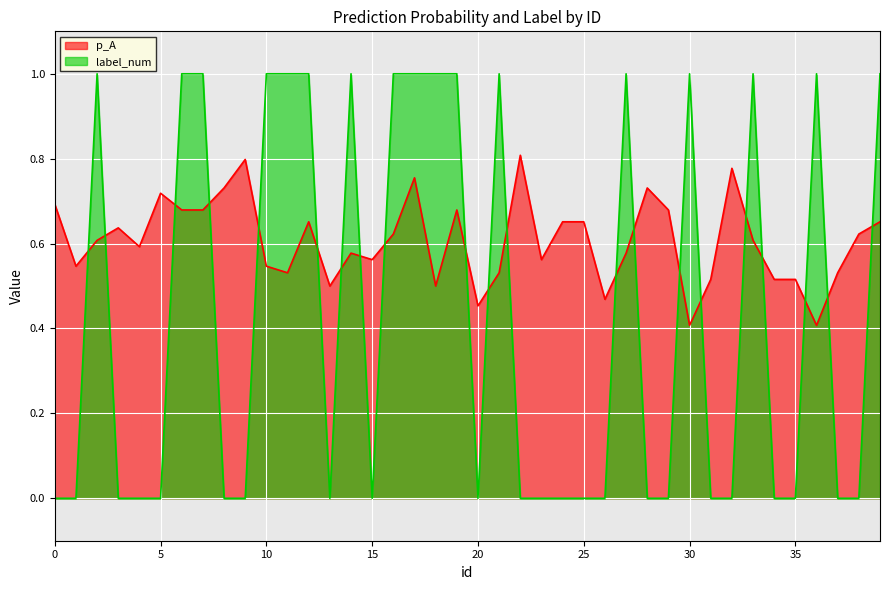

Which series has the largest range (max minus min)?

label_num